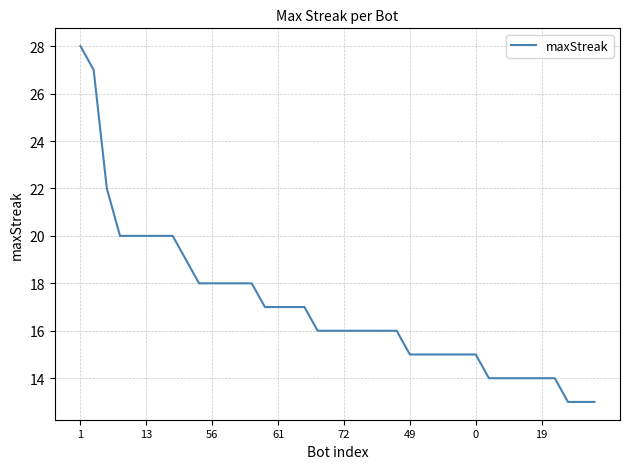

What is the greatest value displayed?

28